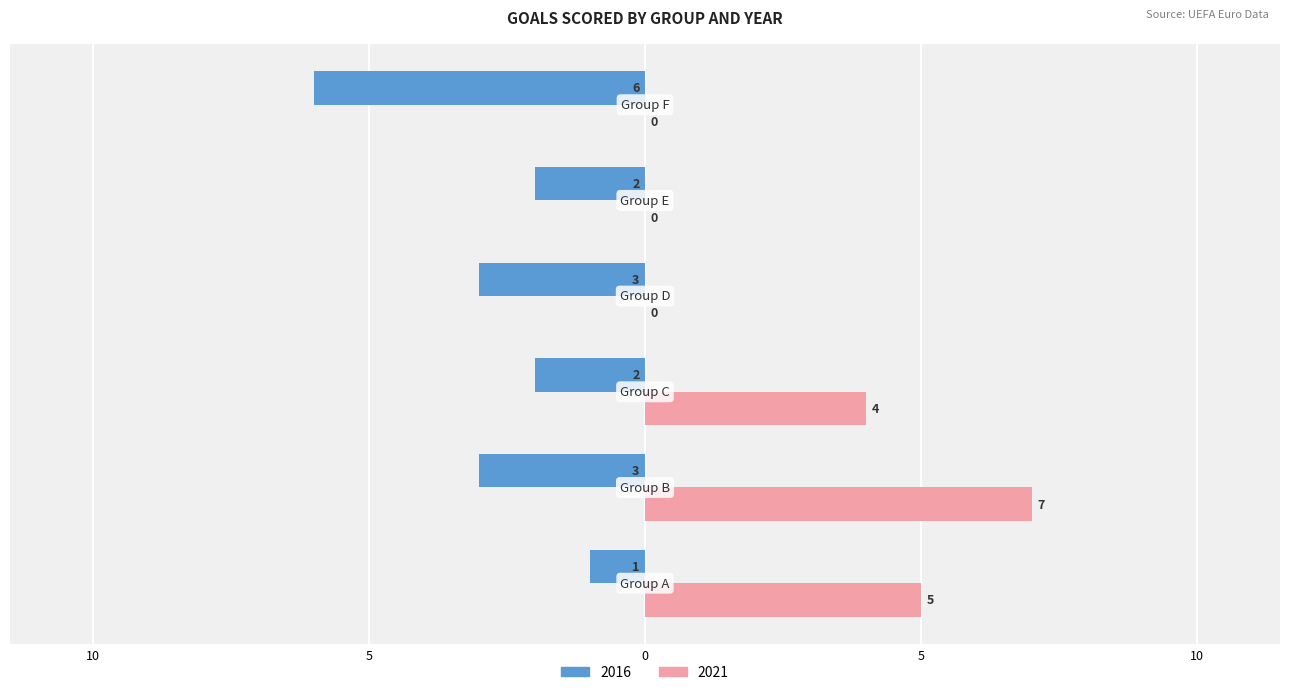

What are all the series names shown in the legend?

2016, 2021